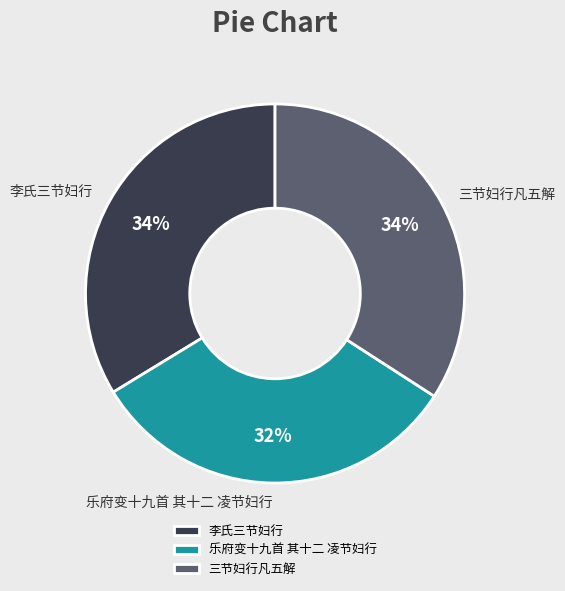

The 三节妇行凡五解 slice represents 42% of the pie. True or false?

False